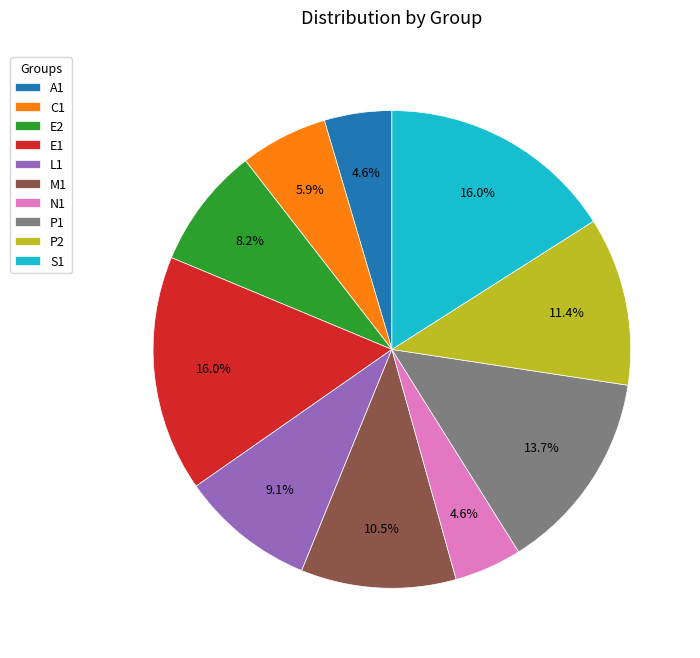

Is A1 the majority of the pie?

No